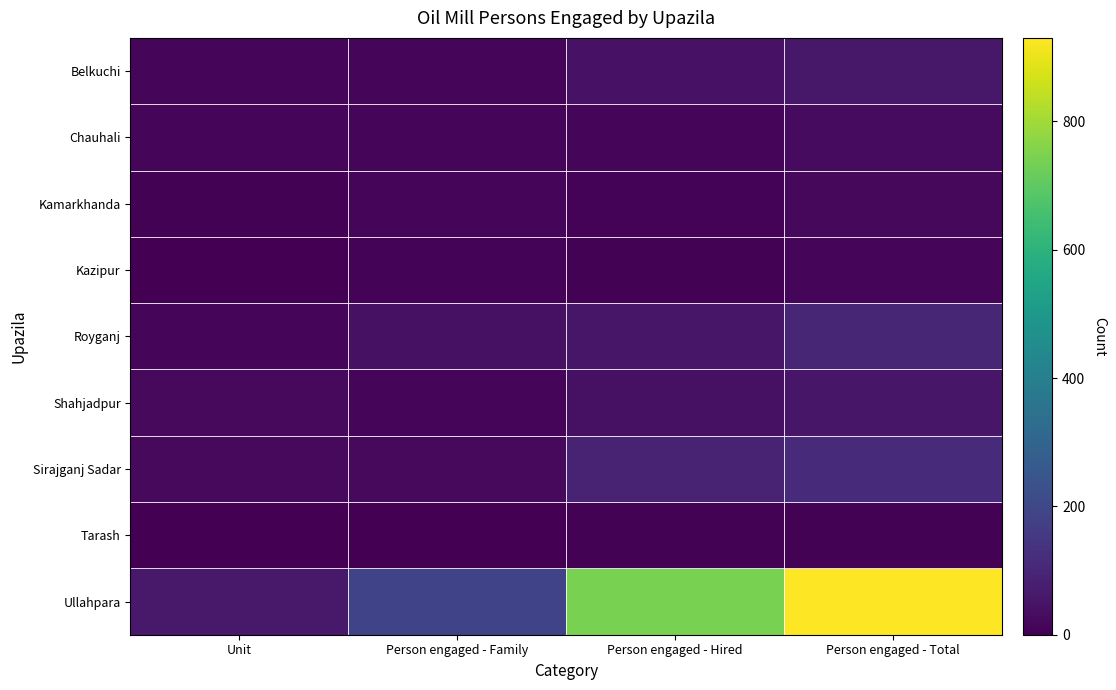

Reading left to right, extract all data points from this chart.

Belkuchi: Unit=13	Person engaged - Family=15	Person engaged - Hired=45	Person engaged - Total=60
Chauhali: Unit=14	Person engaged - Family=14	Person engaged - Hired=14	Person engaged - Total=28
Kamarkhanda: Unit=7	Person engaged - Family=12	Person engaged - Hired=9	Person engaged - Total=21
Kazipur: Unit=1	Person engaged - Family=8	Person engaged - Hired=5	Person engaged - Total=13
Royganj: Unit=14	Person engaged - Family=43	Person engaged - Hired=58	Person engaged - Total=101
Shahjadpur: Unit=25	Person engaged - Family=15	Person engaged - Hired=40	Person engaged - Total=55
Sirajganj Sadar: Unit=23	Person engaged - Family=23	Person engaged - Hired=92	Person engaged - Total=115
Tarash: Unit=2	Person engaged - Family=2	Person engaged - Hired=4	Person engaged - Total=6
Ullahpara: Unit=62	Person engaged - Family=186	Person engaged - Hired=744	Person engaged - Total=930